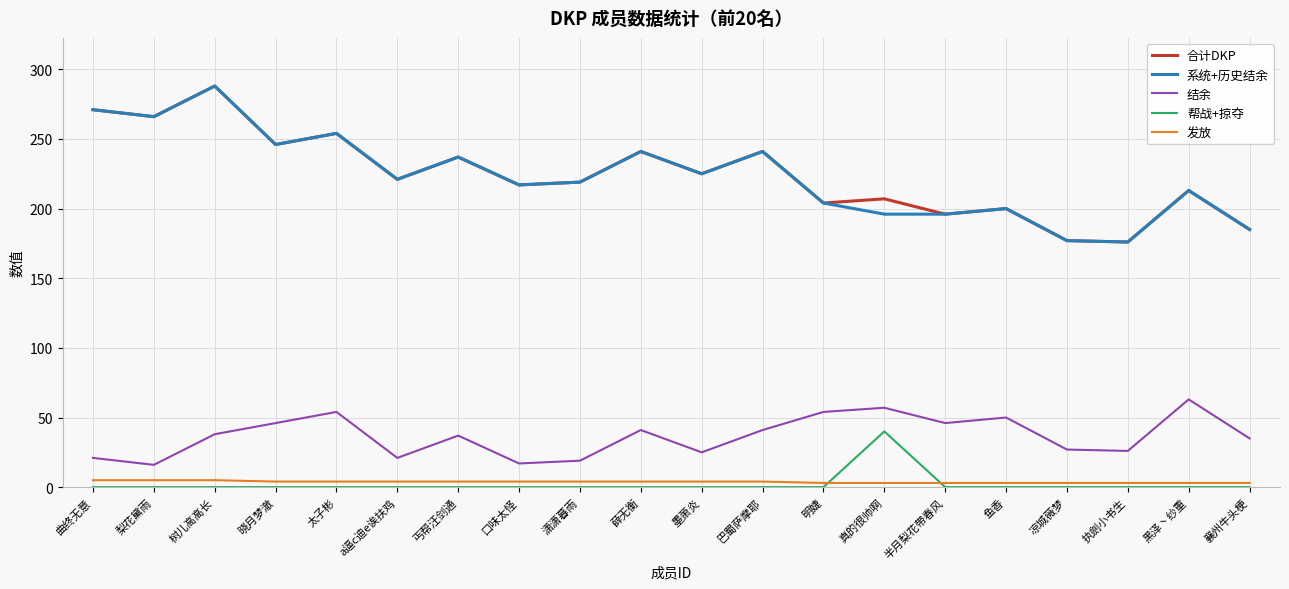

At which category is the sum across all series the highest?

树儿高高长